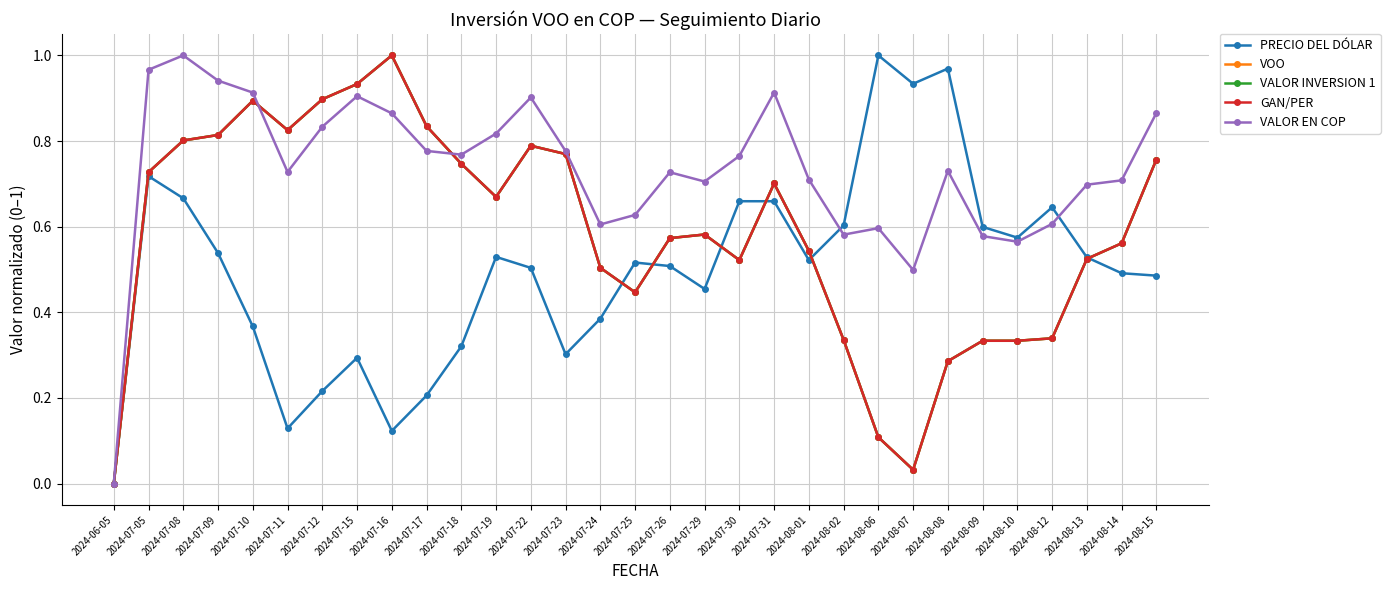

Does the chart have visible grid lines?

Yes